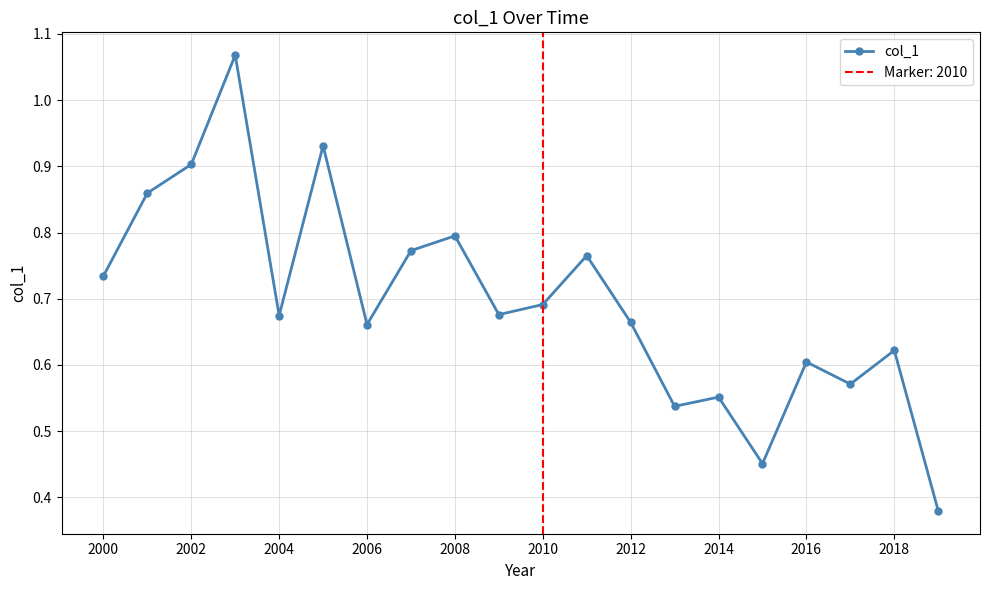

True or false: col_1 has more than 1 points higher than both neighbors.

True